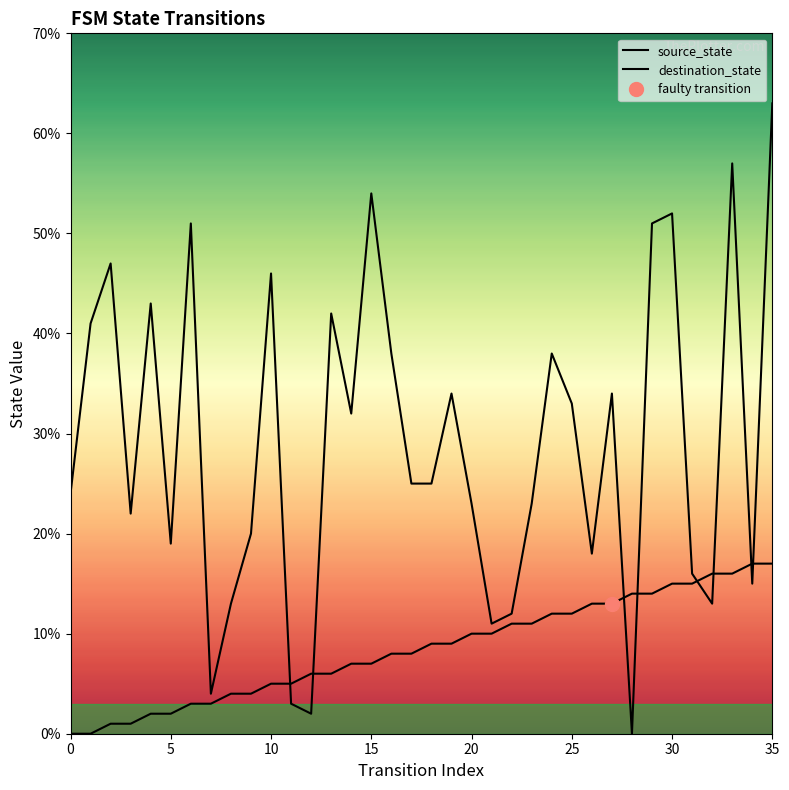

What value does the destination_state series have at 33, to the nearest 10?

60